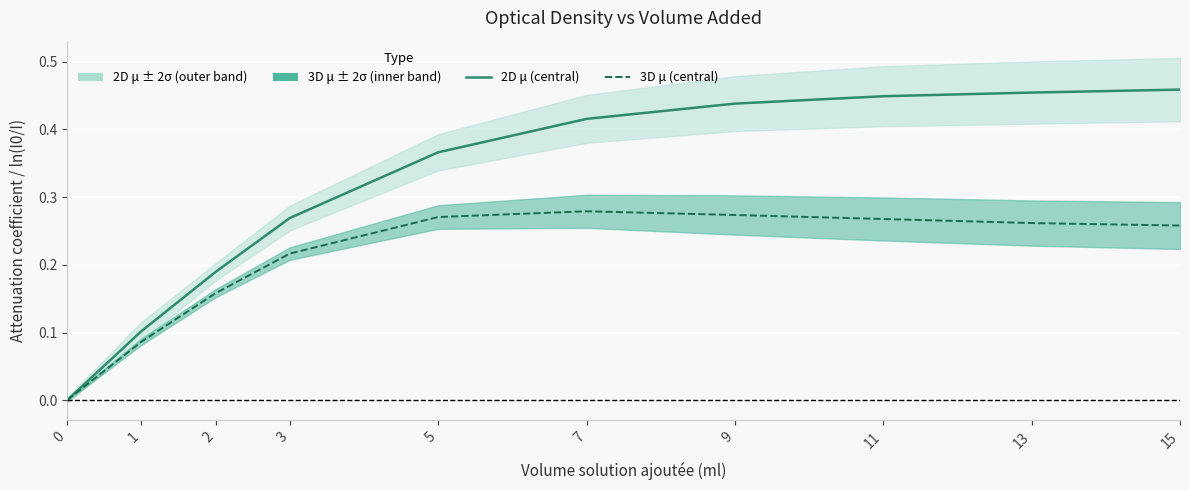

True or false: 2D μ has a value of 0.8 at 9.

False